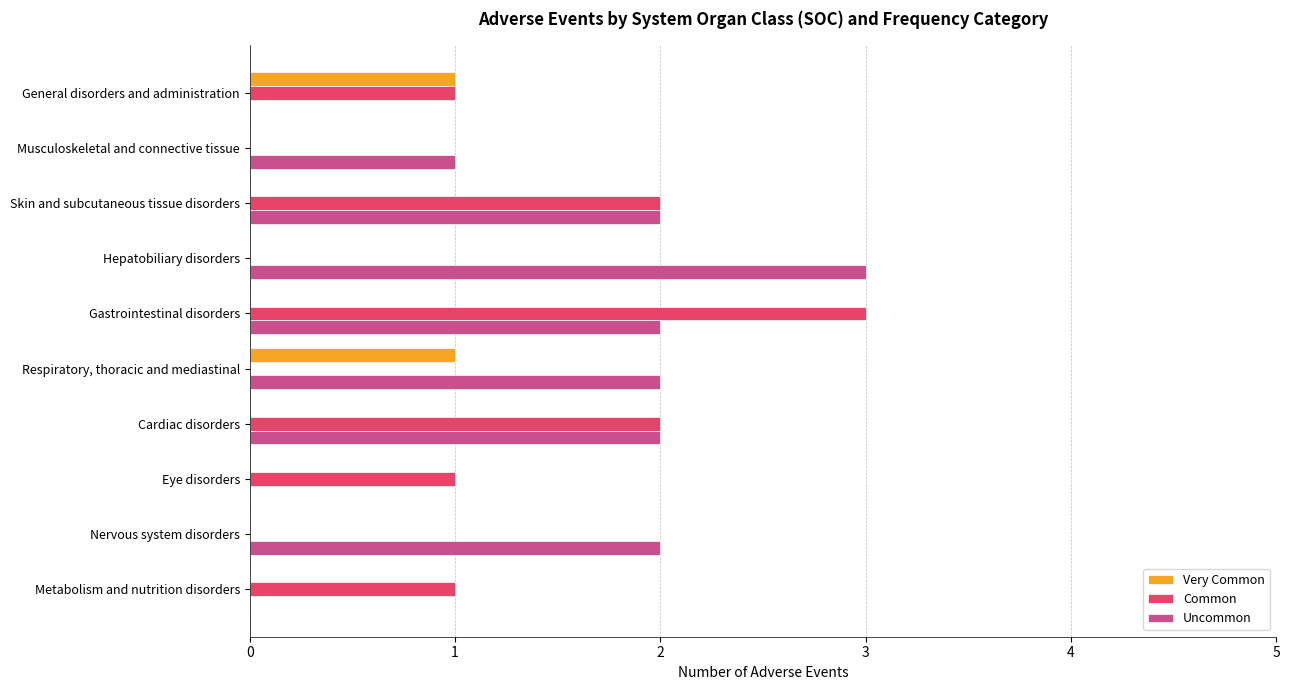

Which series has the largest total across all categories?

Uncommon